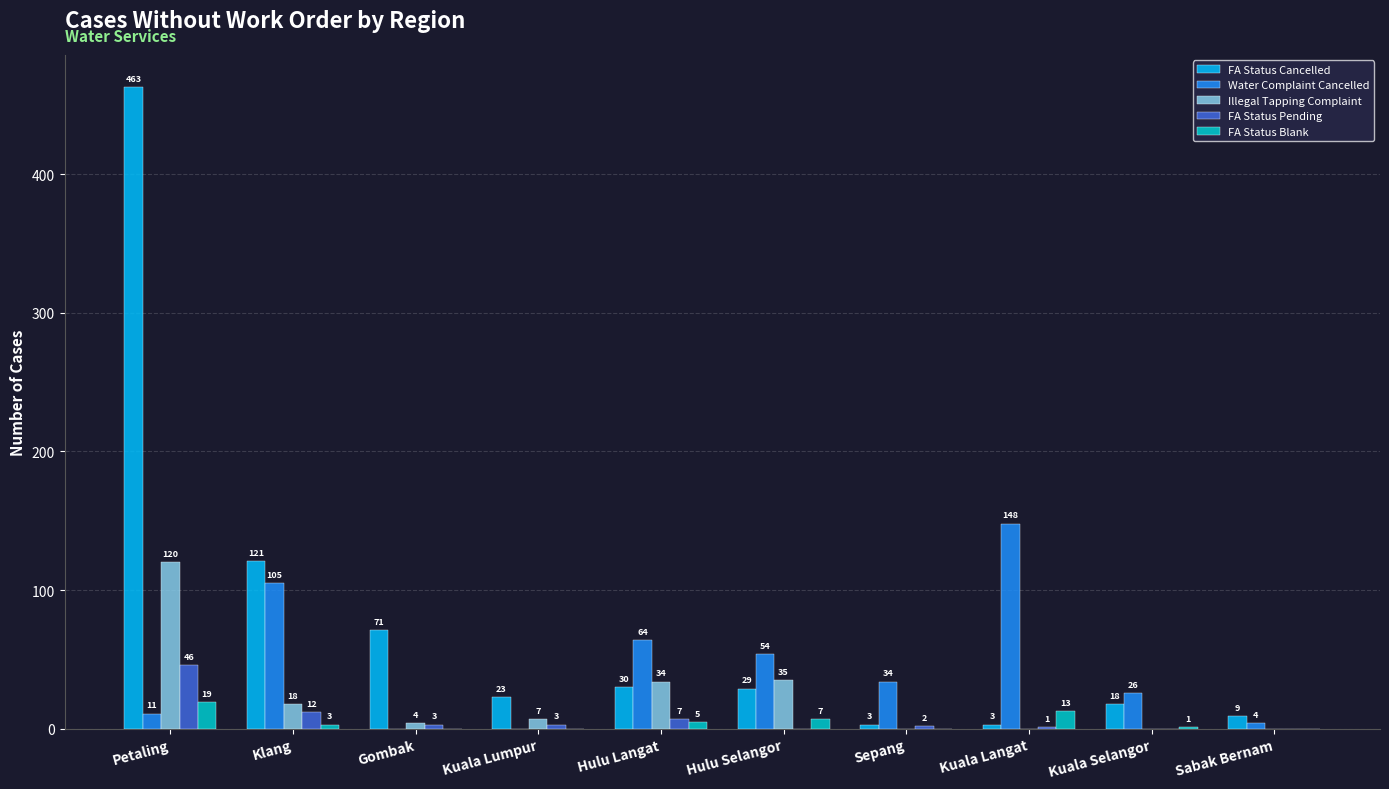

True or false: FA Status Blank has a value of 0 at Sabak Bernam.

True